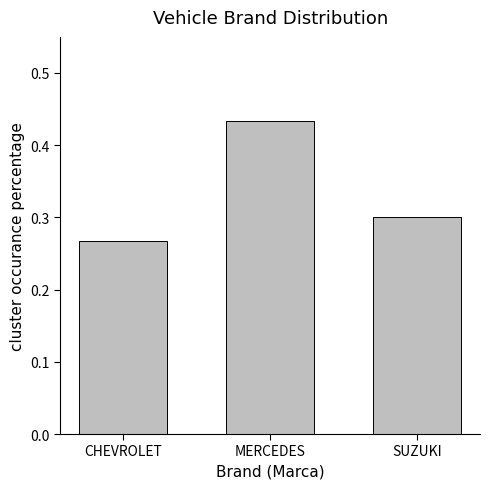

Which category has the highest value across all series?

MERCEDES